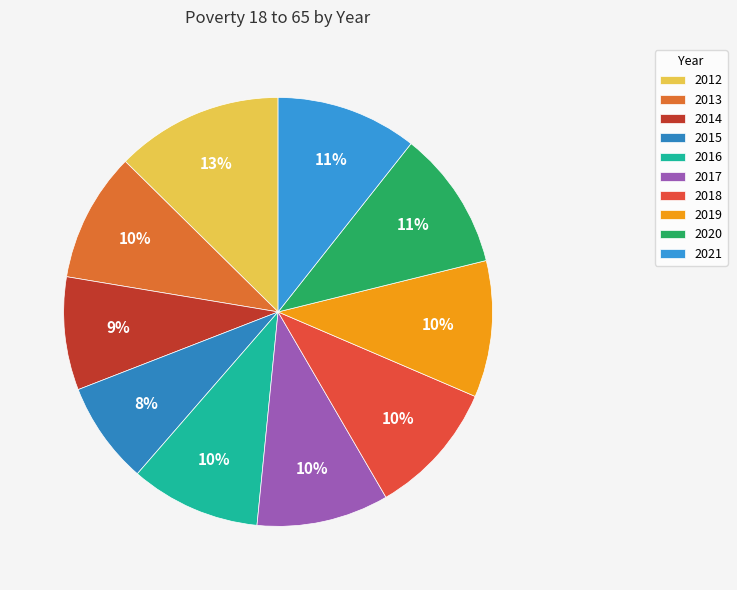

Which category has the smallest portion of the pie?

2015